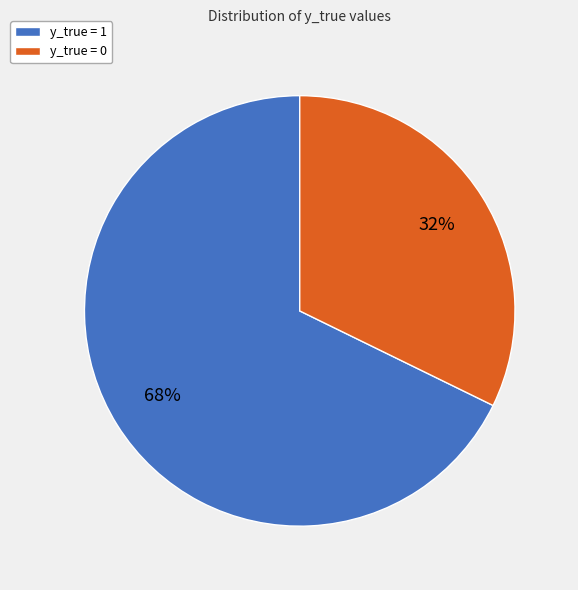

Approximately how many times larger is the value at y_true = 1 compared to y_true = 0?

2.1